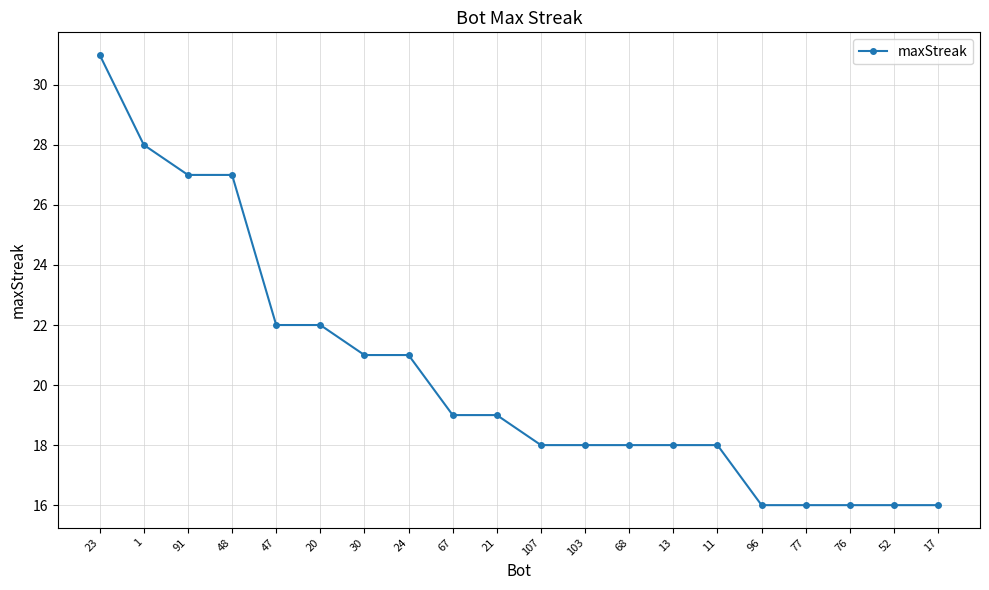

Approximately how many times larger is the value at 96 compared to 76?

1.0